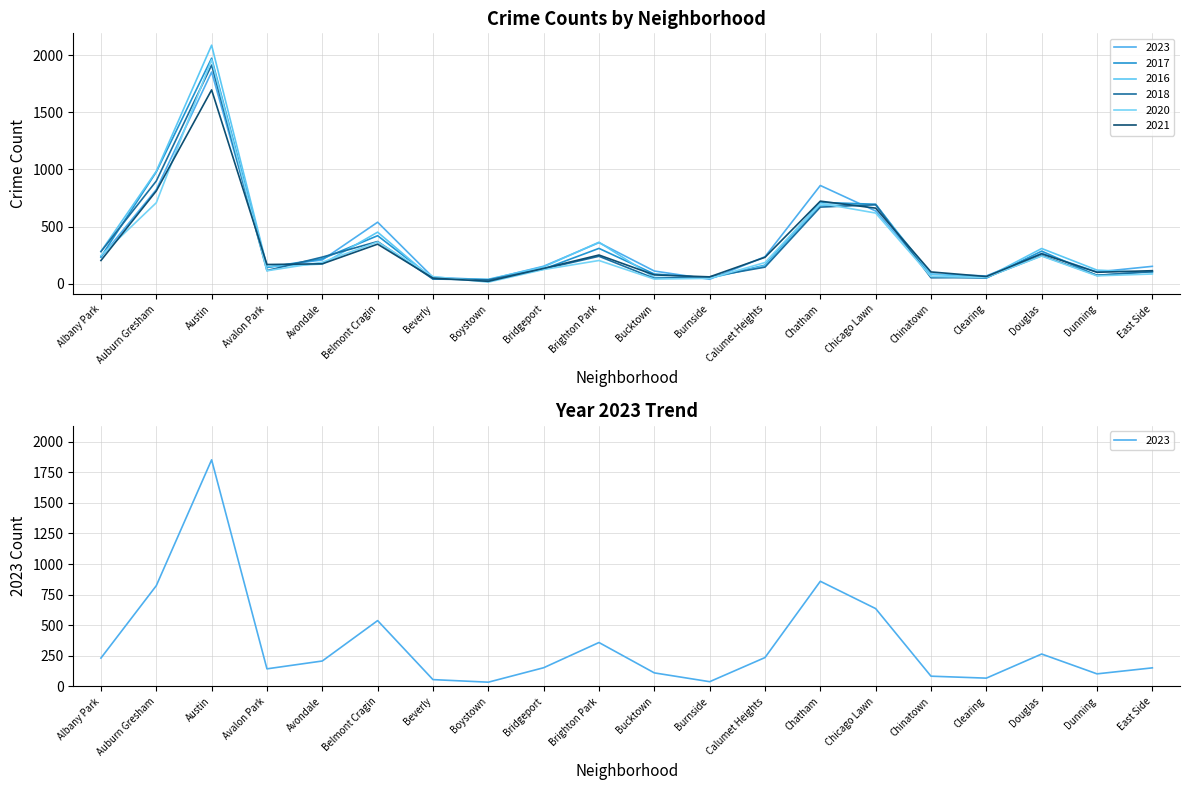

How many data points in 2018 are less than 145?

10